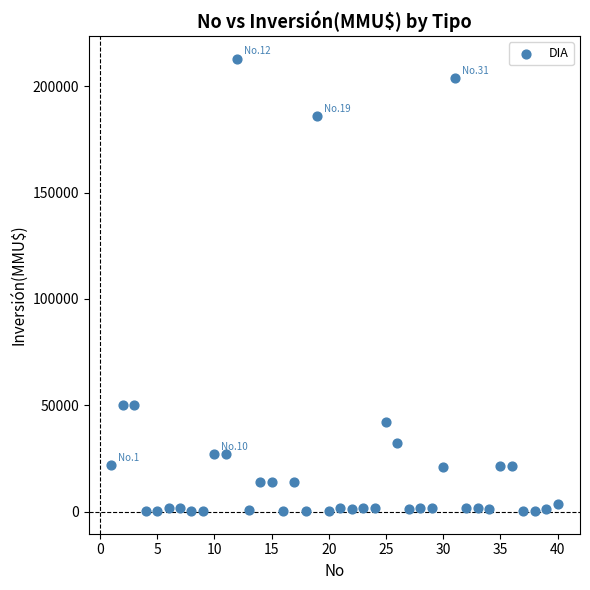

What is the range of Y values (max minus min)?

212800